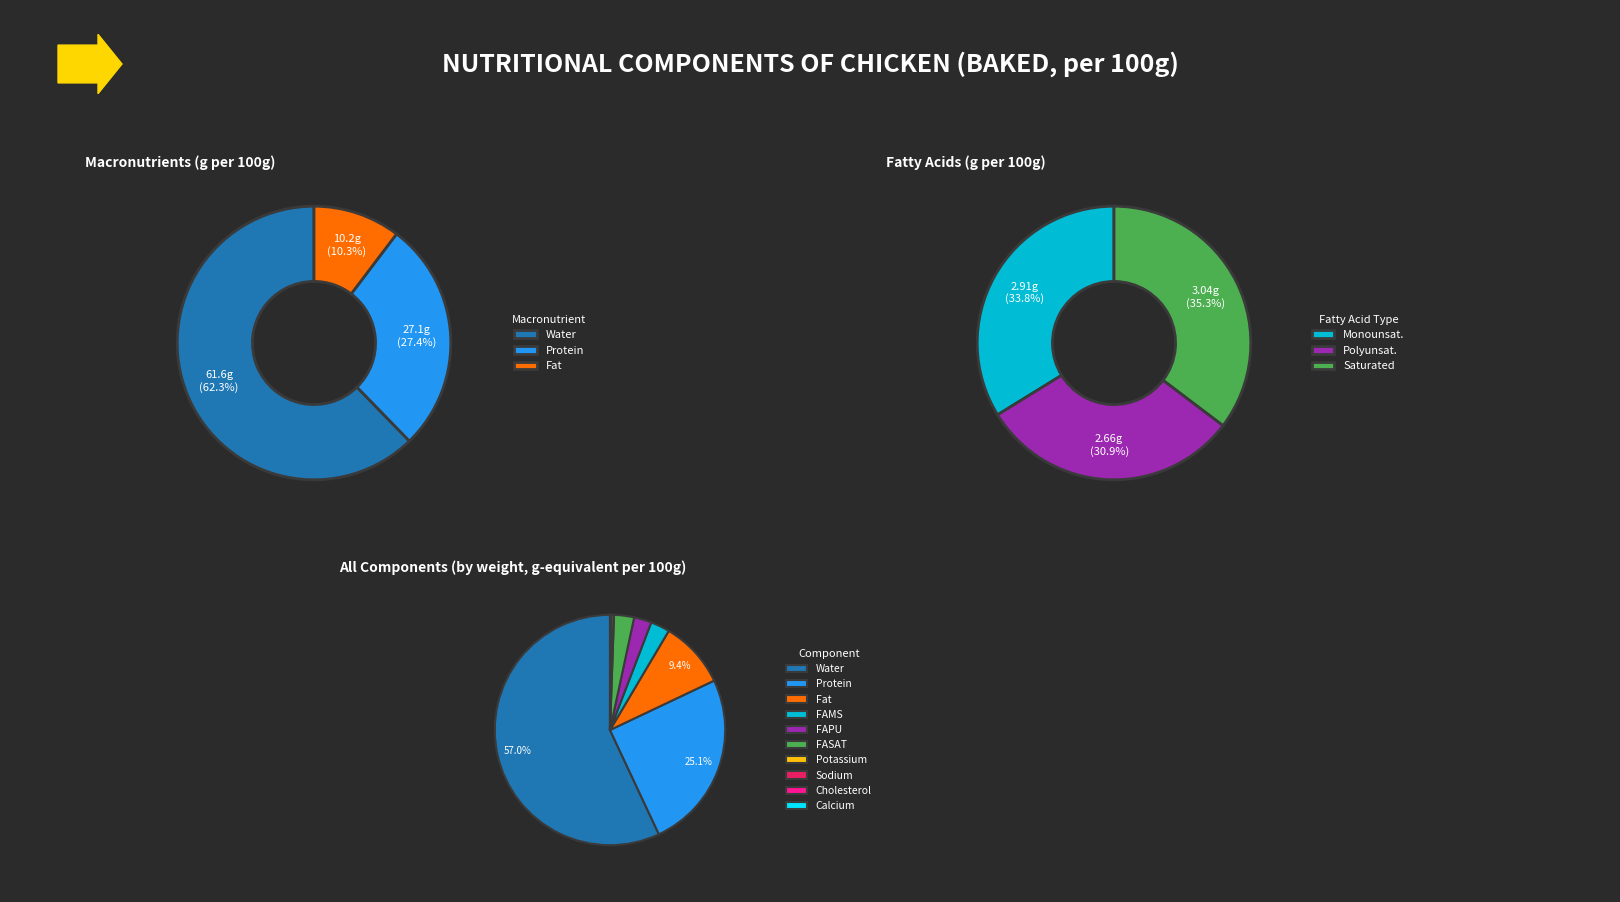

What portion of the pie excludes Fat?

90.6%